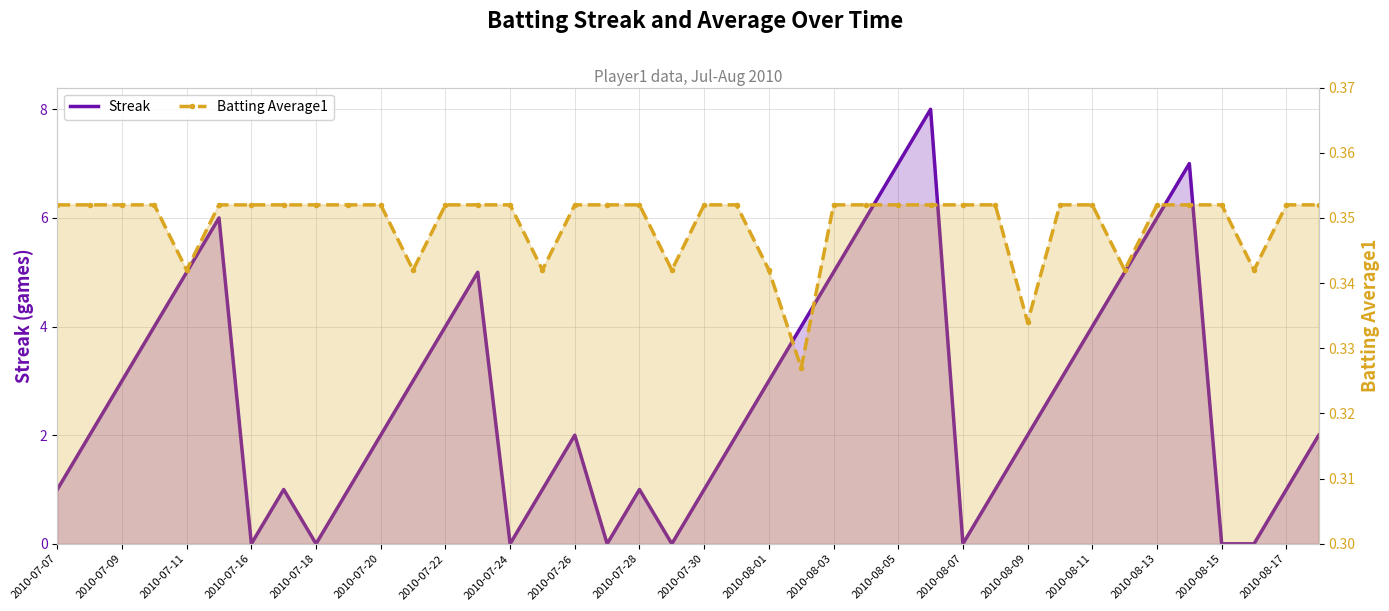

List the series in order of their peak value, lowest first.

Batting Average1, Streak